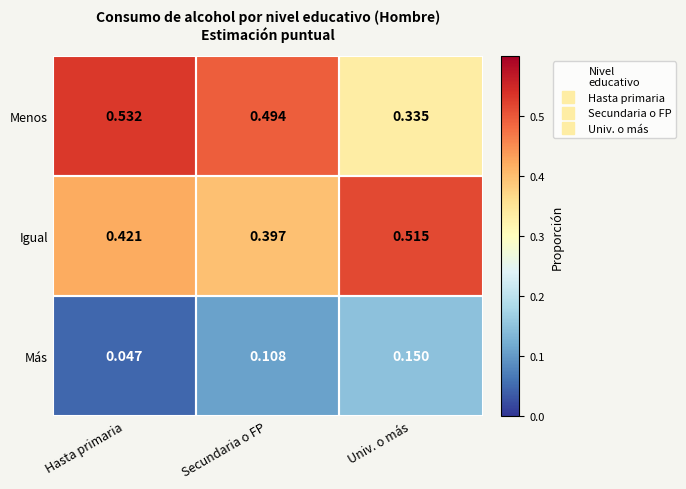

Is the value of Igual at Secundaria o FP greater than the value of Menos at Univ. o más?

Yes